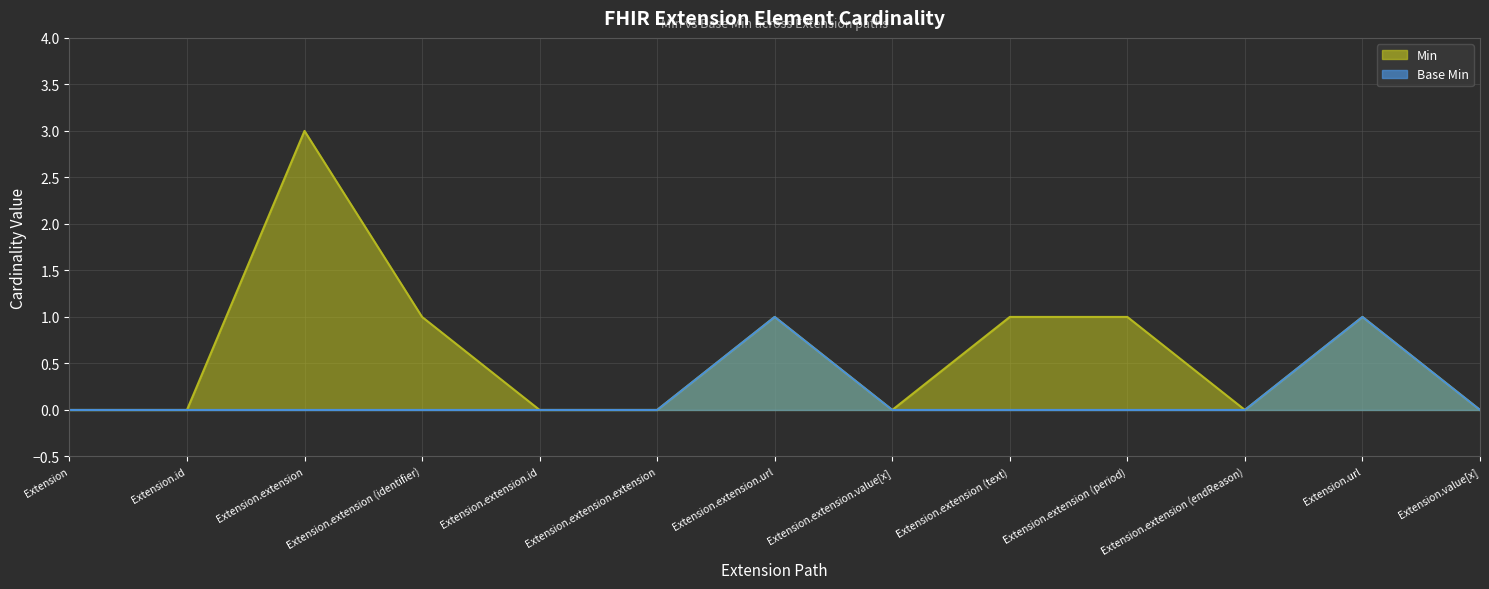

What is the difference between the maximum and second lowest values in the Base Min series?

1